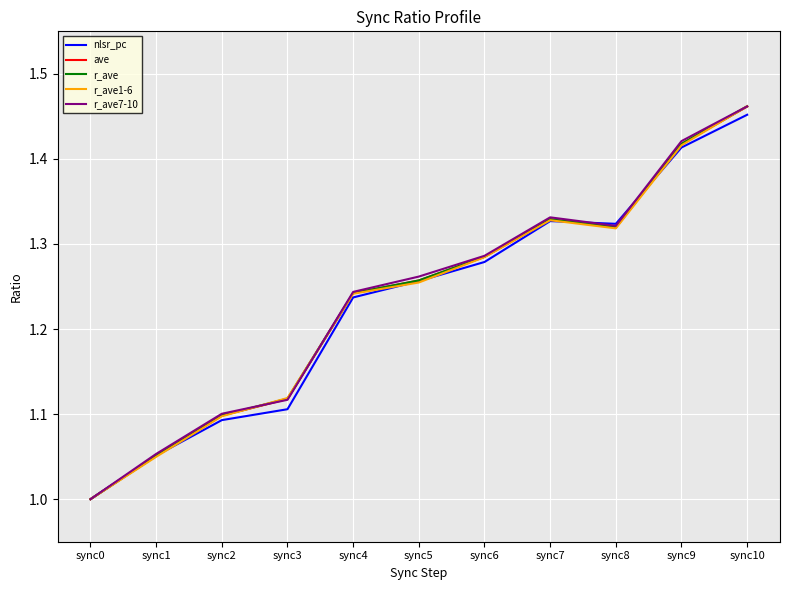

Between sync0 and sync2, which series saw the biggest shift?

r_ave7-10